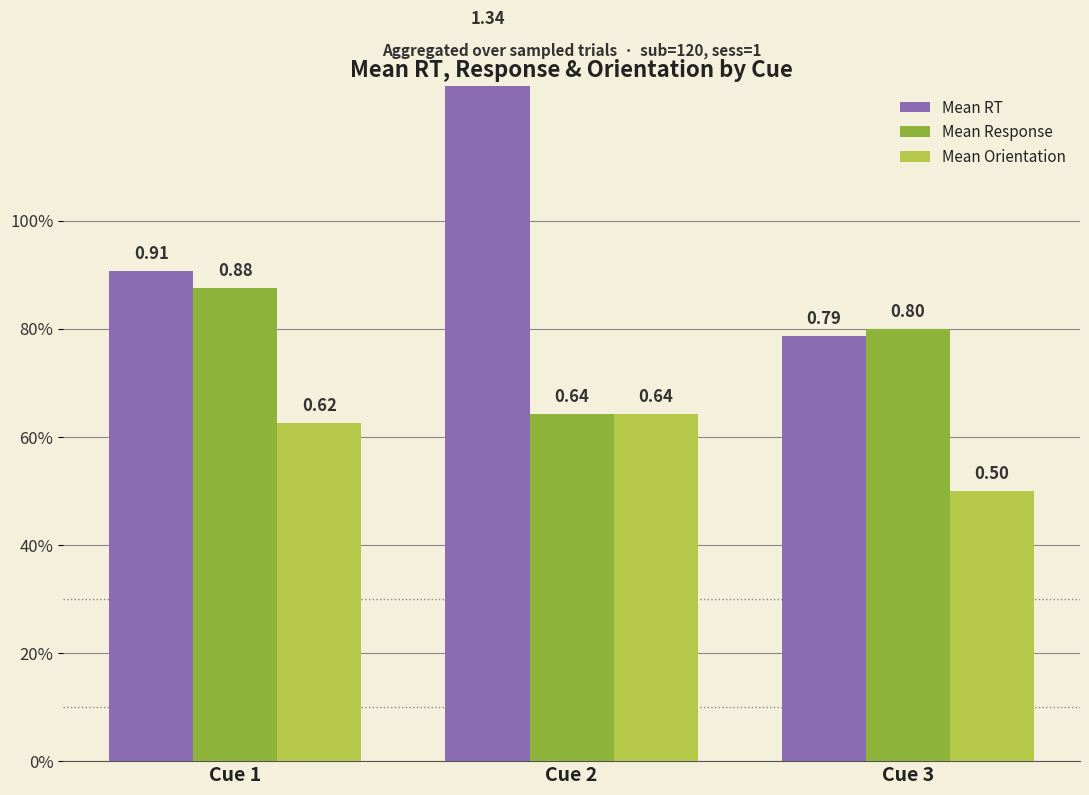

What is the difference between the maximum and second lowest values in the Mean Response series?

0.1